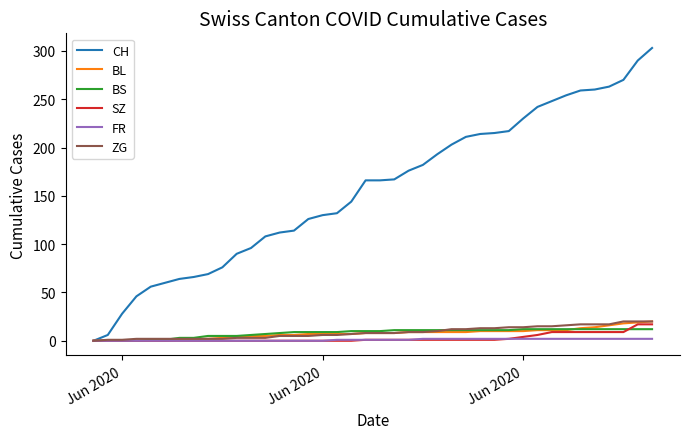

What is the maximum value shown in the chart?

303